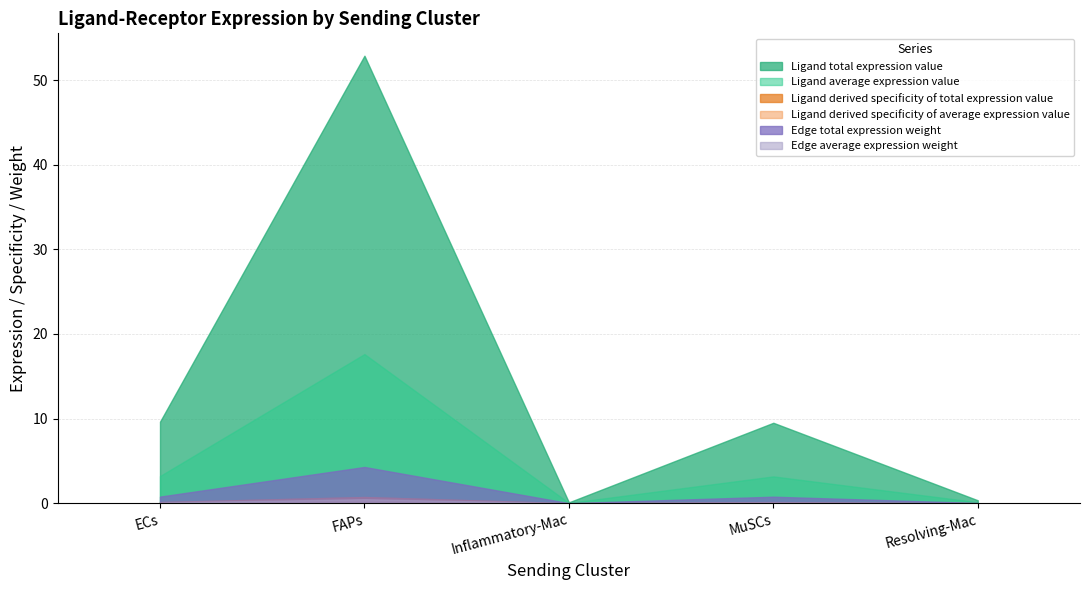

The Edge average expression weight series shows 0.2 at ECs. True or false?

False